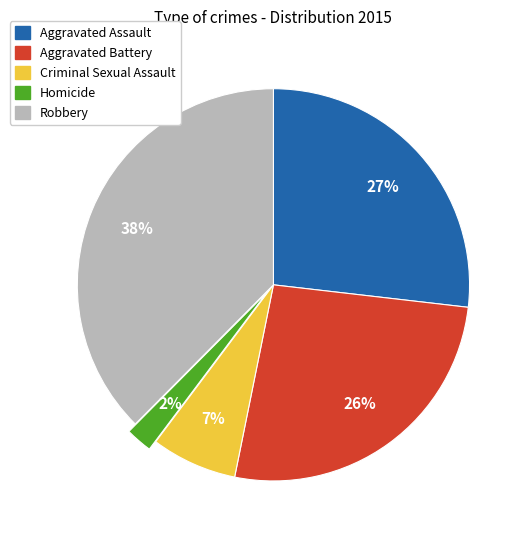

True or false: Aggravated Assault accounts for 27% of the total.

True